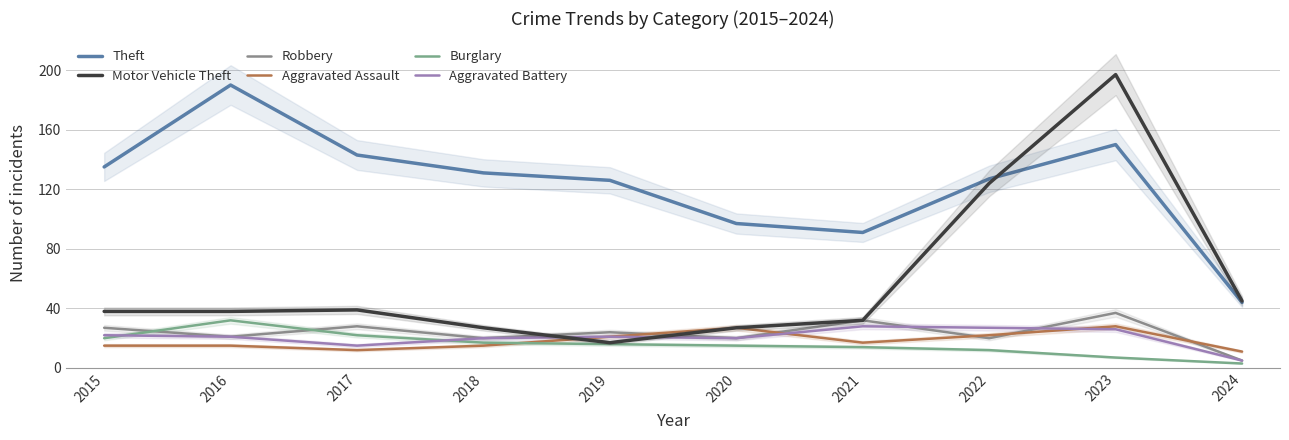

What is the difference between the highest and lowest values at 2023?

190